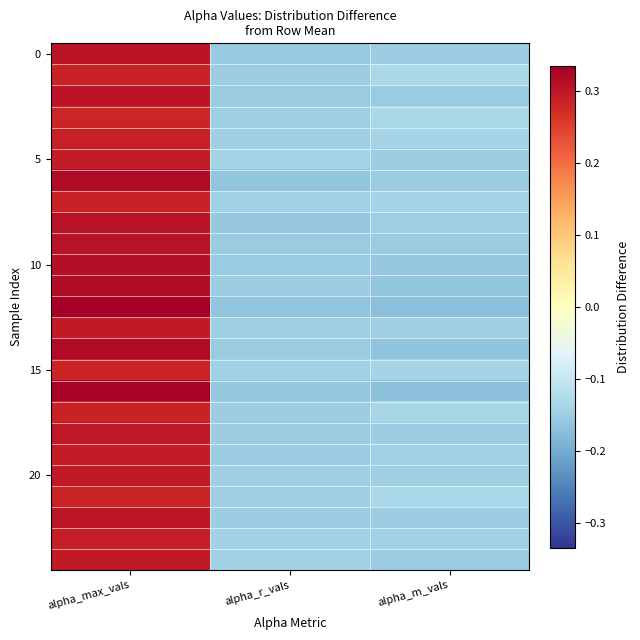

At which category is the sum across all series the highest?

alpha_max_vals